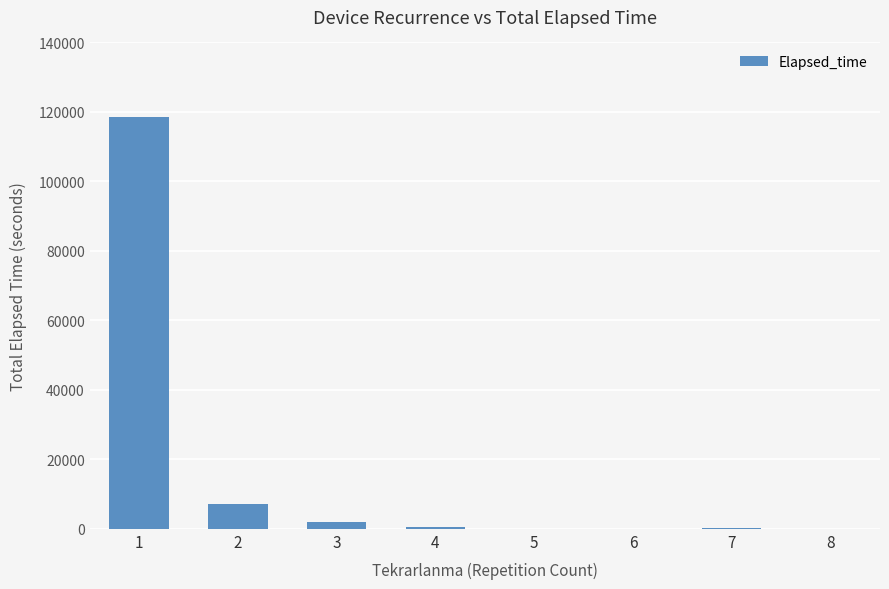

Is it true that the value at 1 is 57937?

False